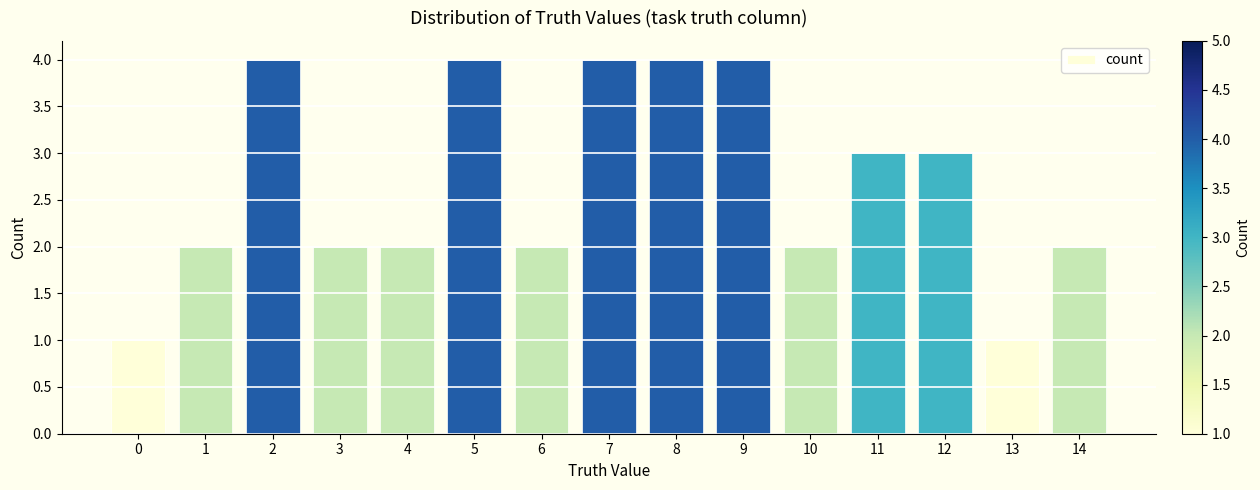

What is the value of the 2nd bar from the left?

2